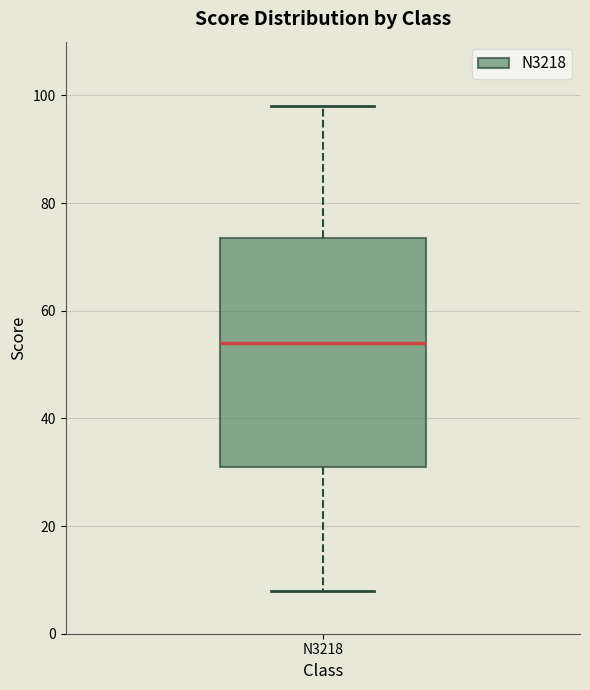

Where is the lower edge of the box for N3218 on the y-axis? The values are not printed on the chart, so give them approximately, as read against the axis.

32